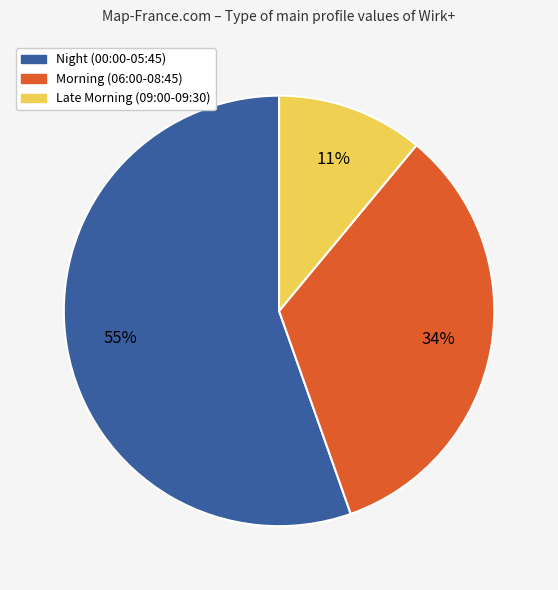

Is there a majority slice in this chart?

Yes